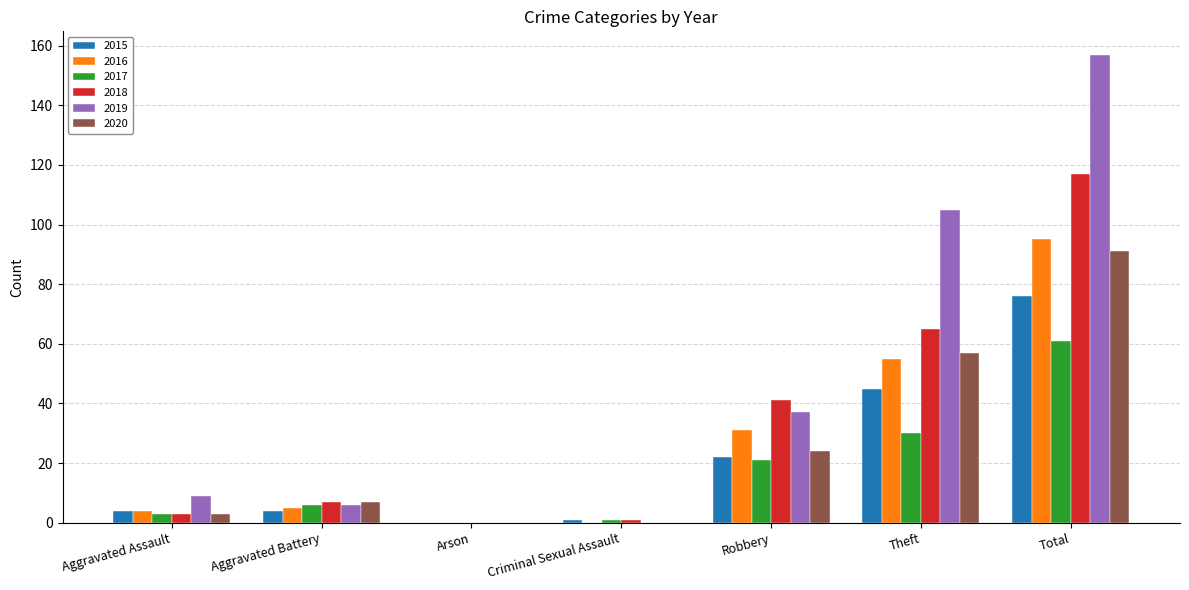

Reading right to left, list all the values displayed in this chart.

2015: Total=76	Theft=45	Robbery=22	Criminal Sexual Assault=1	Arson=0	Aggravated Battery=4	Aggravated Assault=4
2016: Total=95	Theft=55	Robbery=31	Criminal Sexual Assault=0	Arson=0	Aggravated Battery=5	Aggravated Assault=4
2017: Total=61	Theft=30	Robbery=21	Criminal Sexual Assault=1	Arson=0	Aggravated Battery=6	Aggravated Assault=3
2018: Total=117	Theft=65	Robbery=41	Criminal Sexual Assault=1	Arson=0	Aggravated Battery=7	Aggravated Assault=3
2019: Total=157	Theft=105	Robbery=37	Criminal Sexual Assault=0	Arson=0	Aggravated Battery=6	Aggravated Assault=9
2020: Total=91	Theft=57	Robbery=24	Criminal Sexual Assault=0	Arson=0	Aggravated Battery=7	Aggravated Assault=3